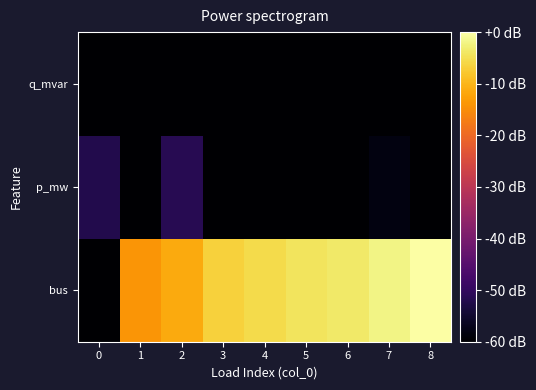

Count the number of data series in this chart.

3